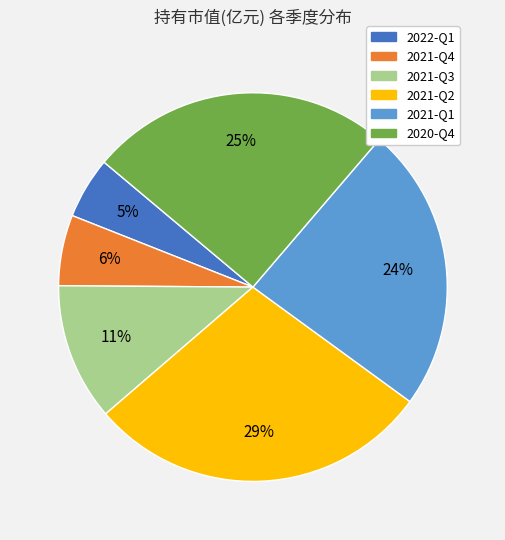

True or false: 2020-Q4 accounts for 12% of the total.

False